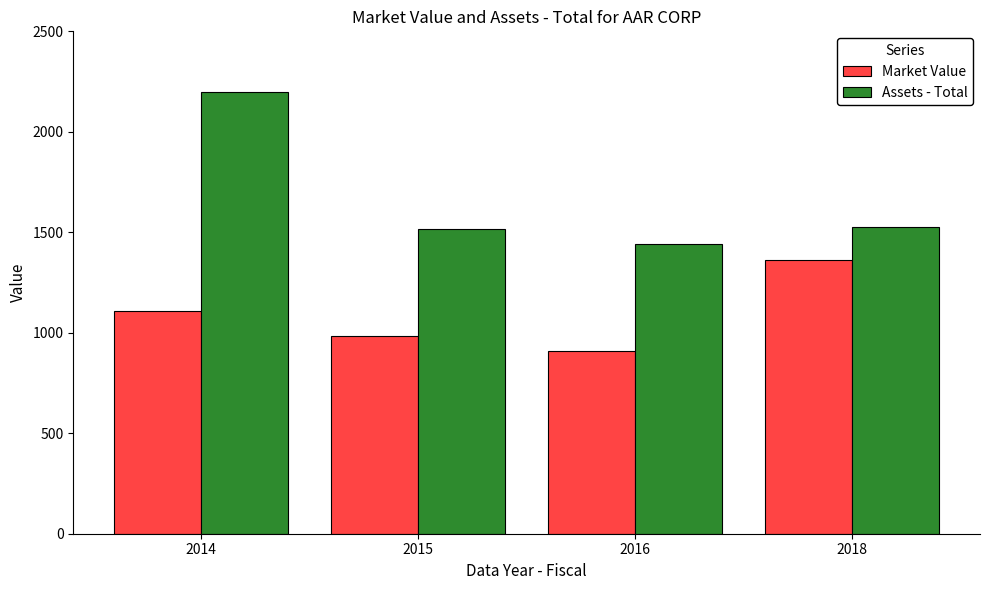

List the labels in order of Market Value value, largest first.

2018, 2014, 2015, 2016